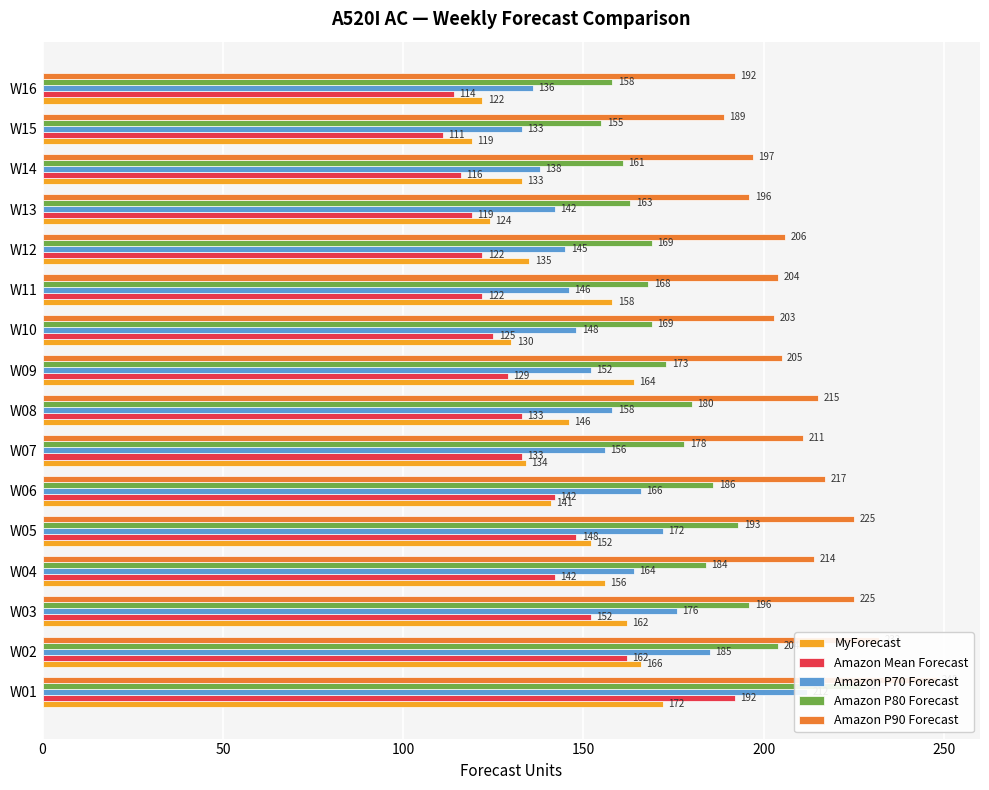

What is the difference between the maximum and minimum values in the Amazon P90 Forecast series?

59